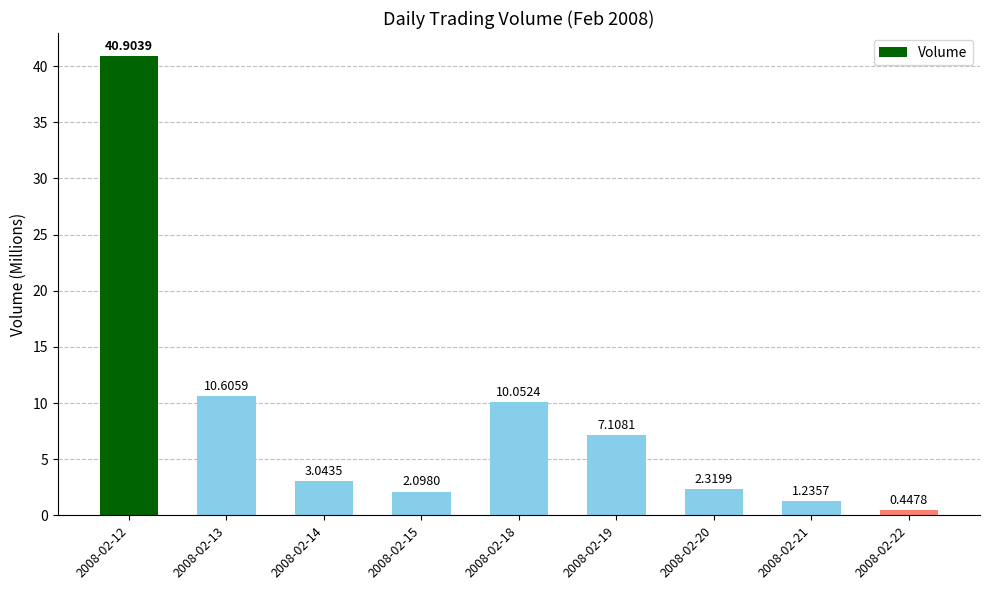

Which has a higher value, 2008-02-21 or 2008-02-15?

2008-02-15